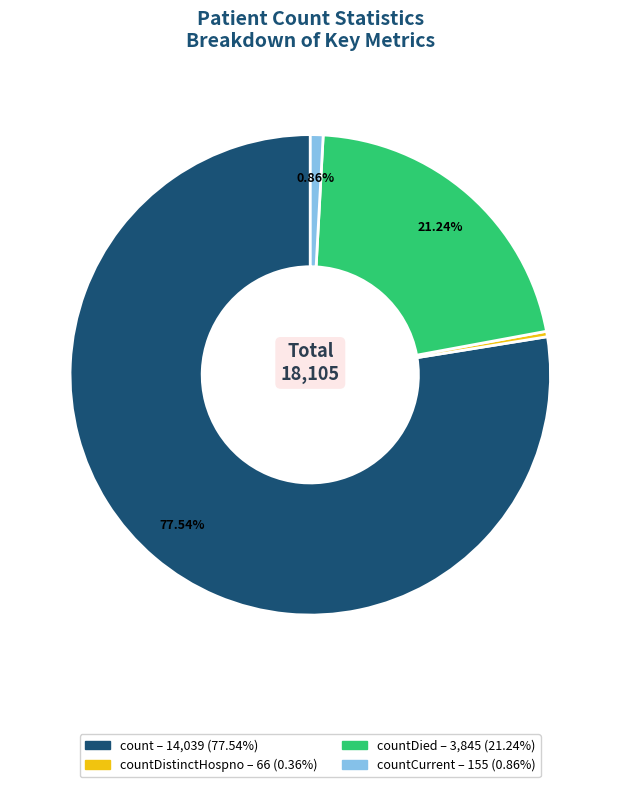

Is there any slice that represents more than half of the pie?

Yes